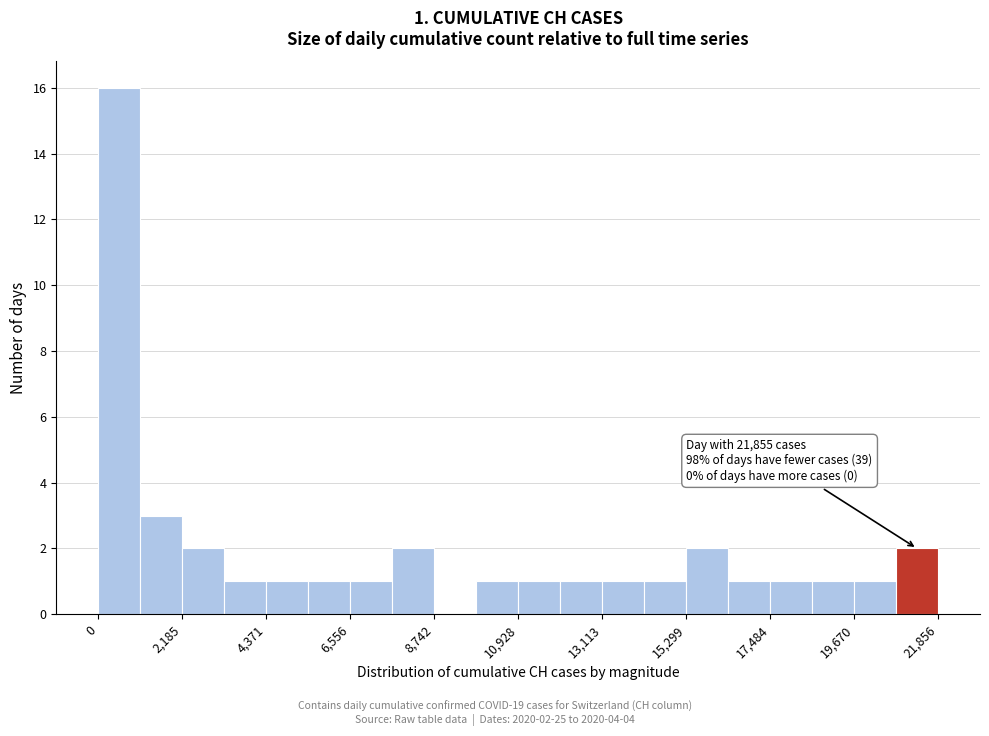

Around what value on the x-axis is the tallest bar? Give the approximate position of its centre, as read against the axis.

500